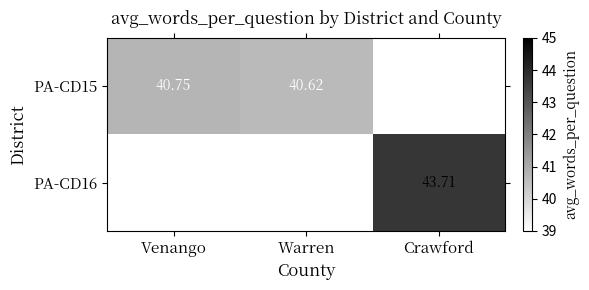

How many categories are shown in the chart?

3